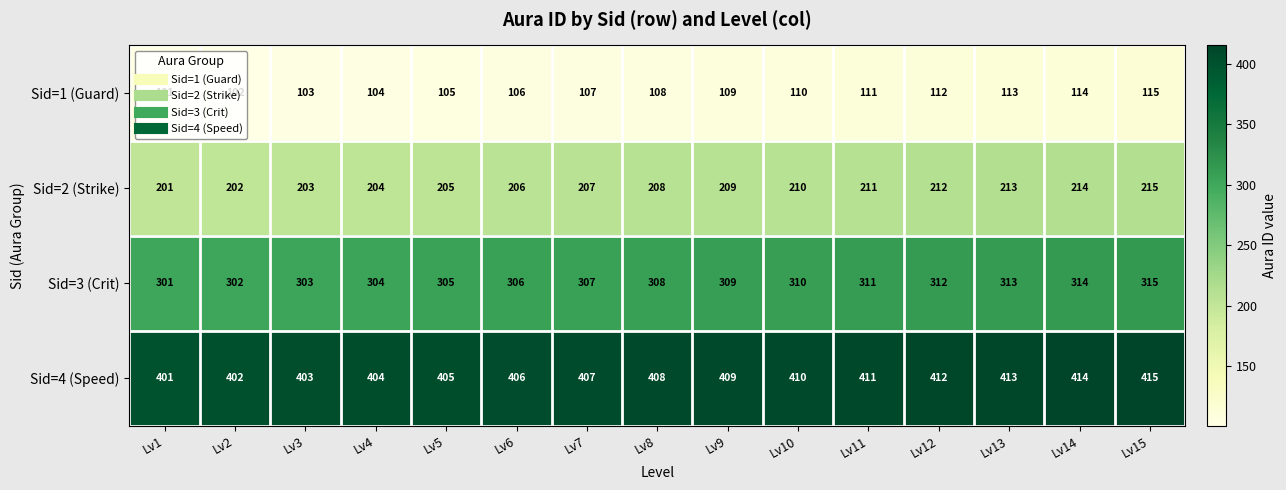

At how many categories does at least one series exceed 163?

15